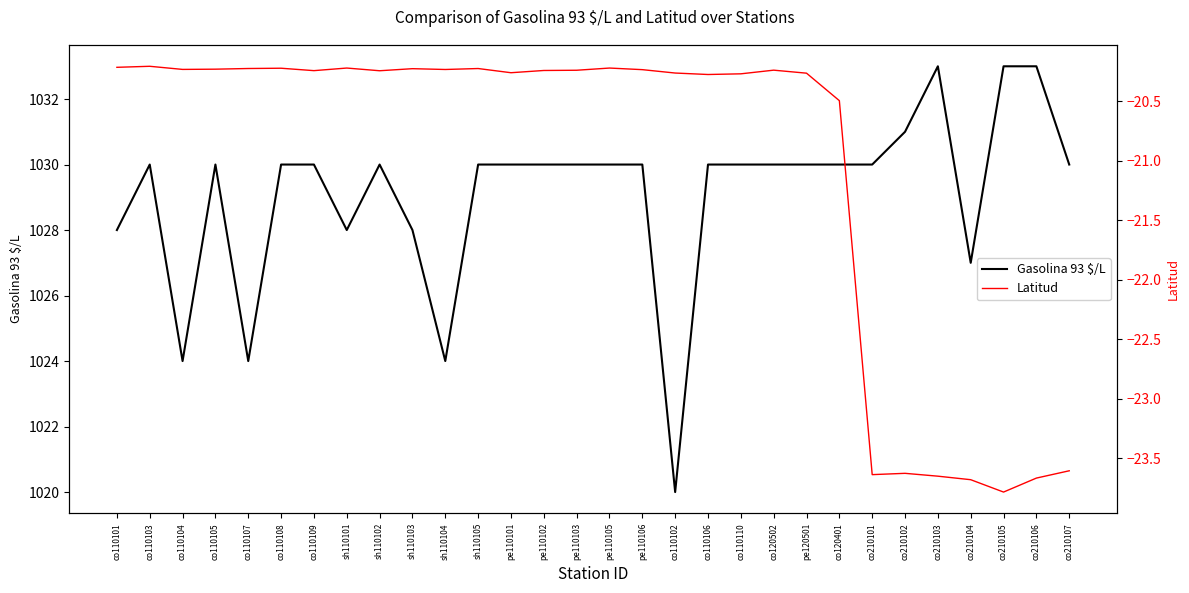

What is the total value across all series at co110101?

1007.8